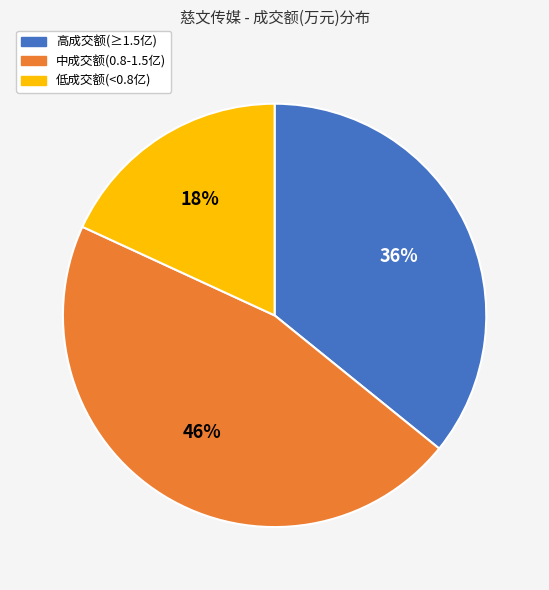

How many segments does this pie chart have?

3